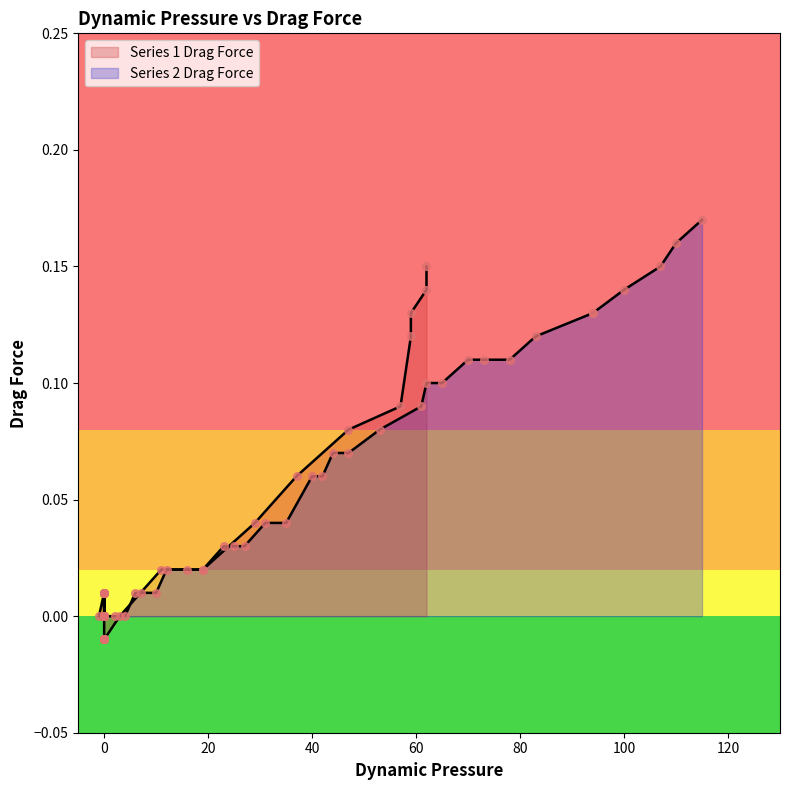

Which series has the largest Y range (max minus min)?

Series 2 Drag Force